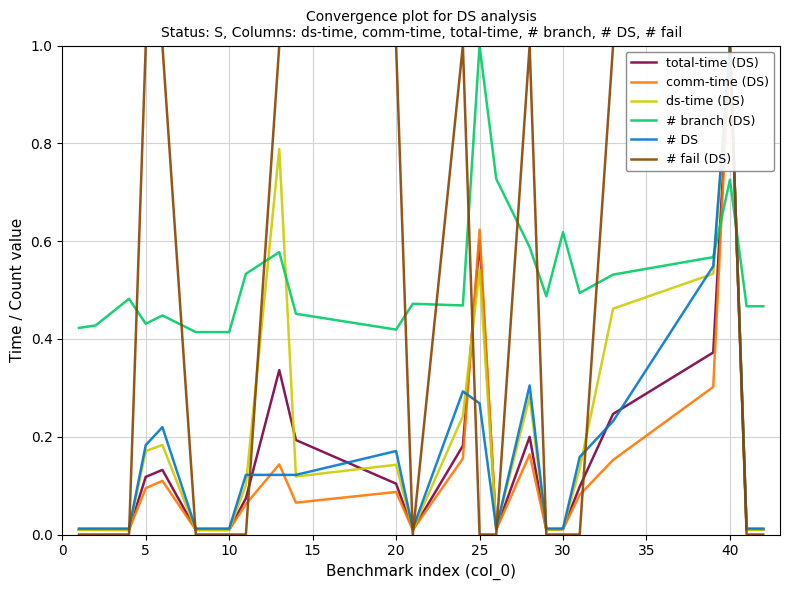

True or false: ds-time (DS) and # fail (DS) intersect in this chart.

True